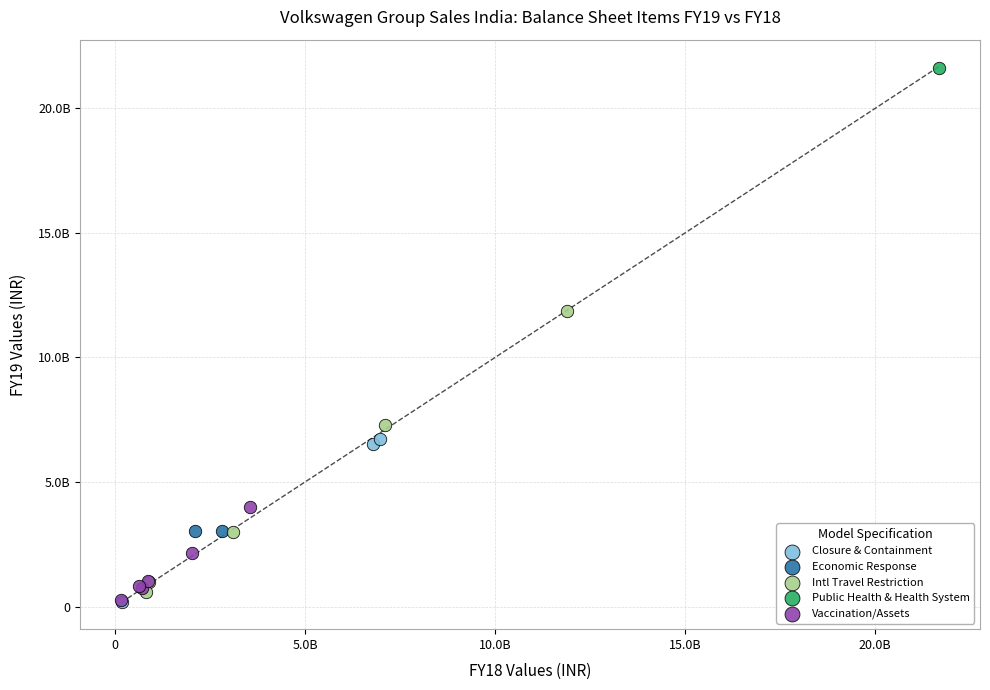

What are all the series names shown in the legend?

Closure & Containment, Economic Response, Intl Travel Restriction, Public Health & Health System, Vaccination/Assets